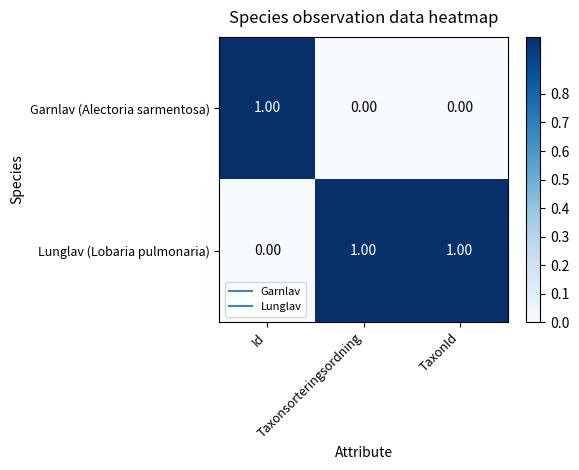

What is the total value across all series at Id?

1